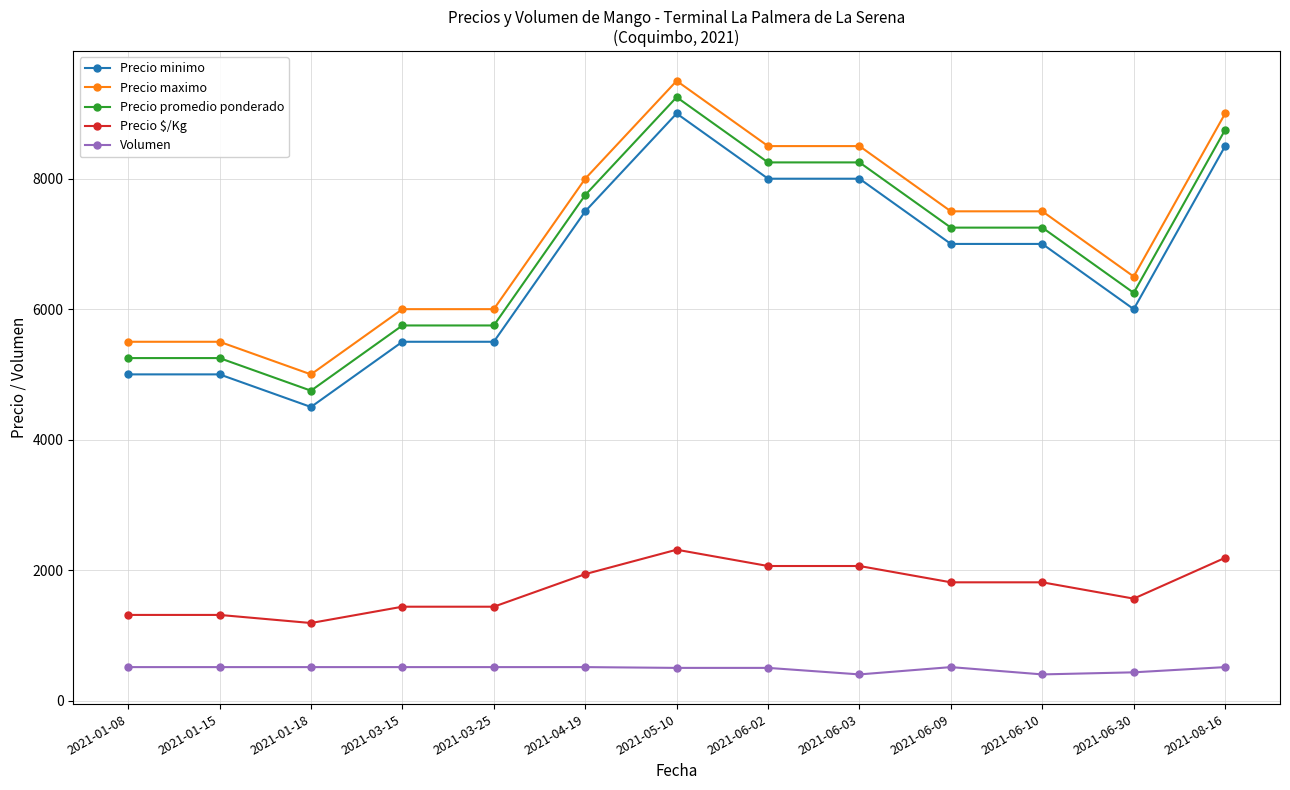

True or false: Precio promedio ponderado and Precio $/Kg intersect in this chart.

False